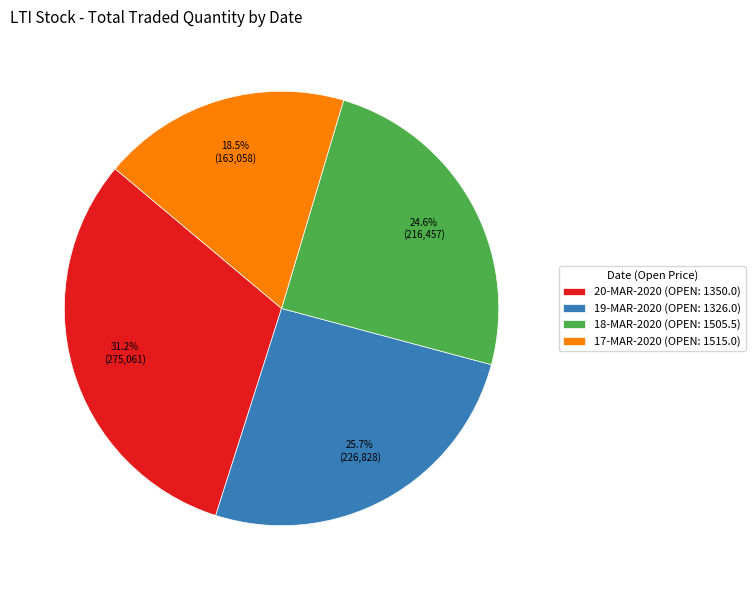

Does any single category account for the majority?

No